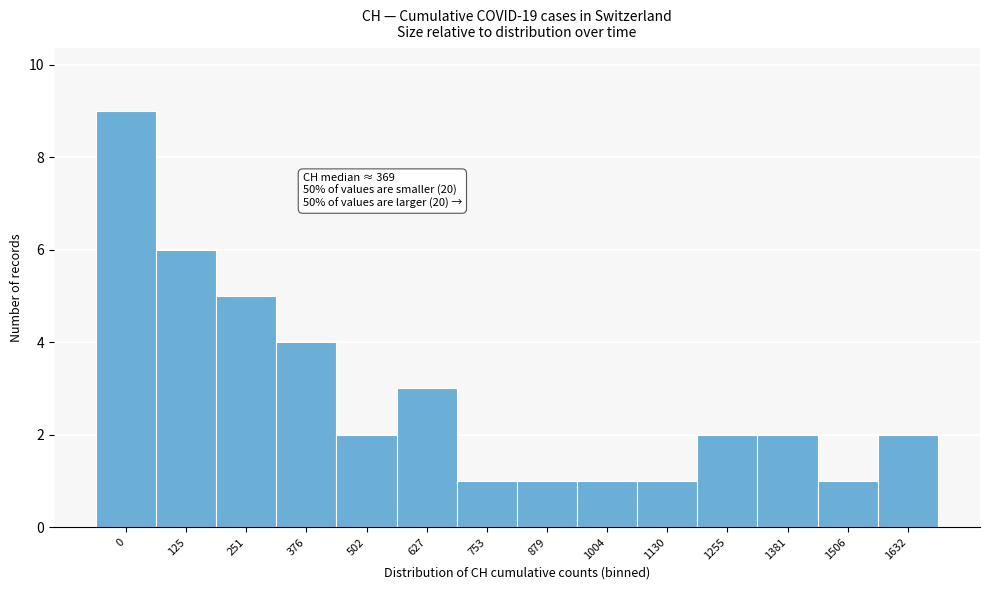

Reading left to right, list all the values displayed in this chart.

9	6	5	4	2	3	1	1	1	1	2	2	1	2